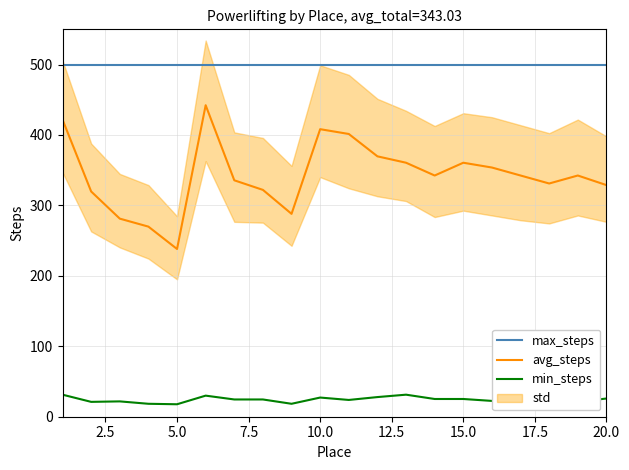

True or false: avg_steps has a value of 328.9 at 20.0.

True